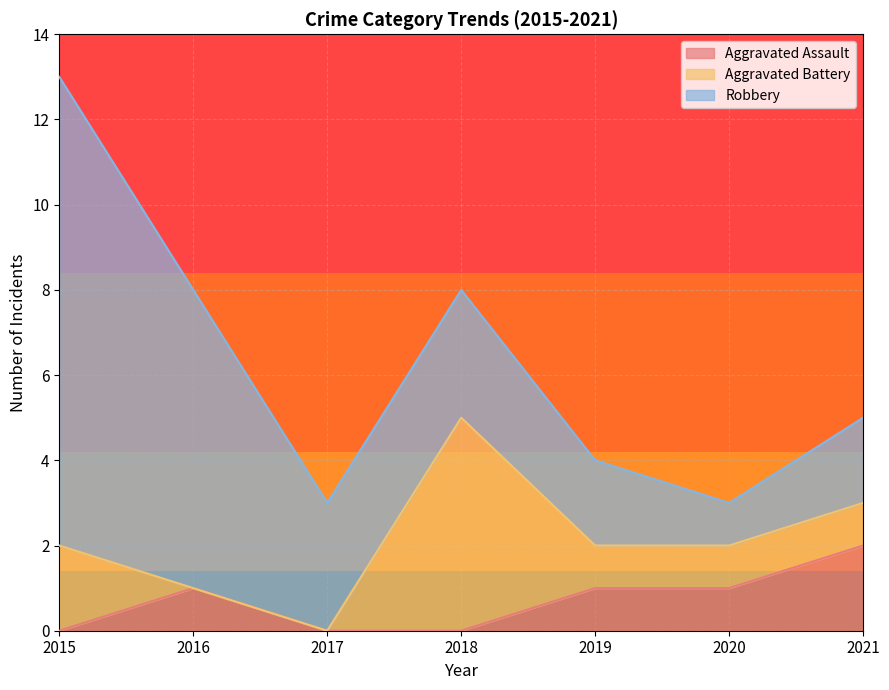

List the series in order of their overall mean, lowest first.

Aggravated Assault, Aggravated Battery, Robbery